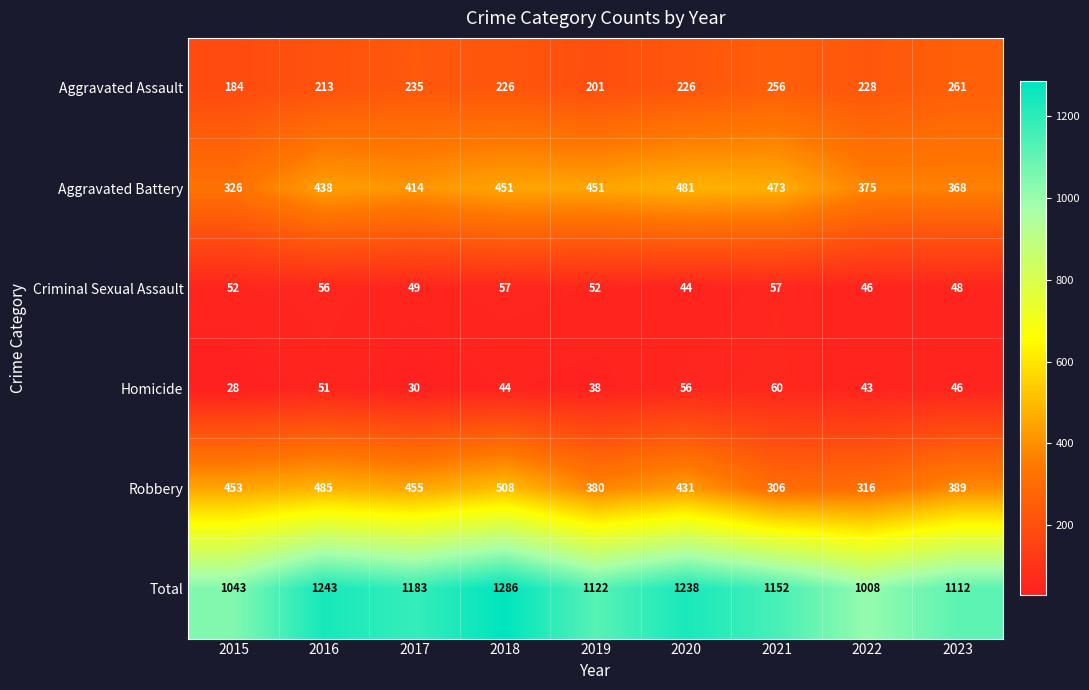

The Aggravated Battery series shows 774 at 2018. True or false?

False